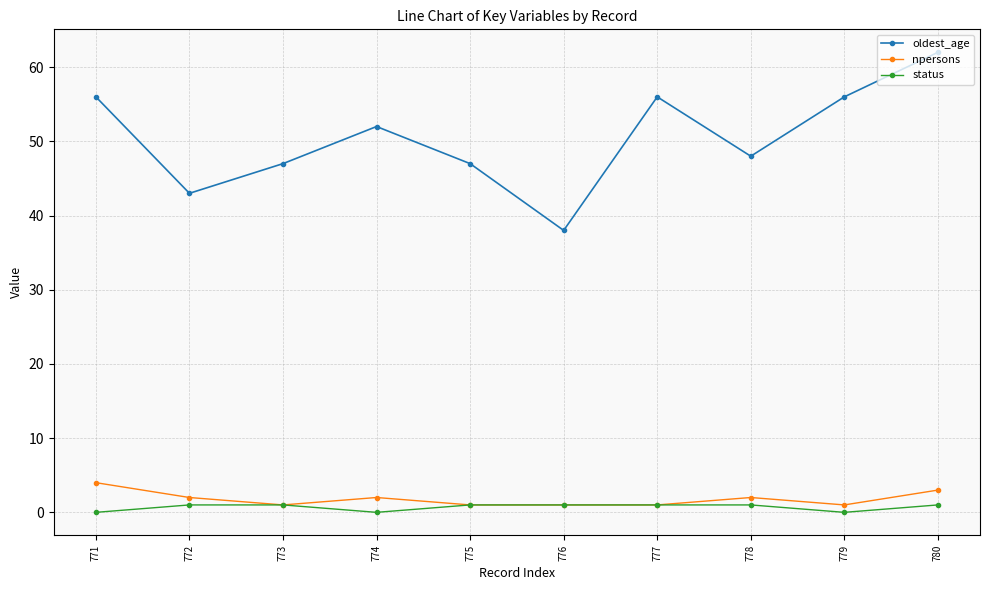

True or false: oldest_age and npersons cross at least once.

False